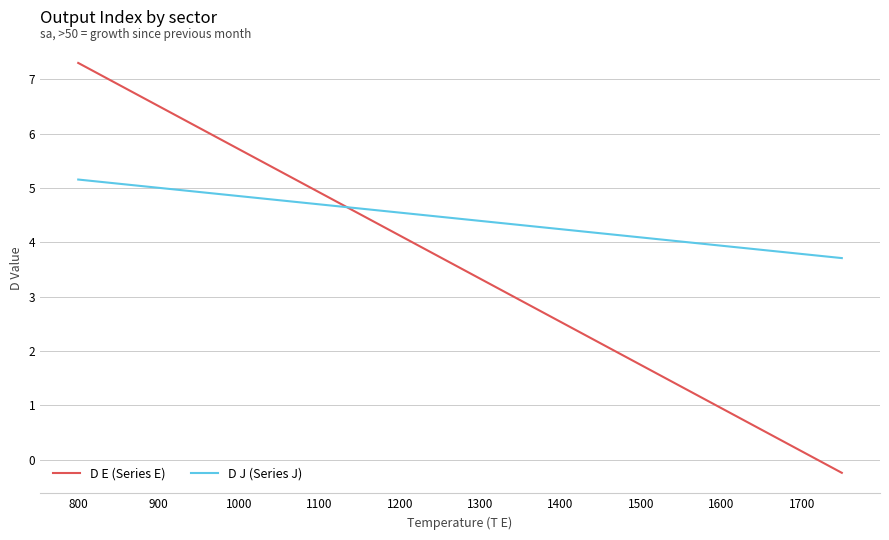

Which series has the largest range (max minus min)?

D E (Series E)